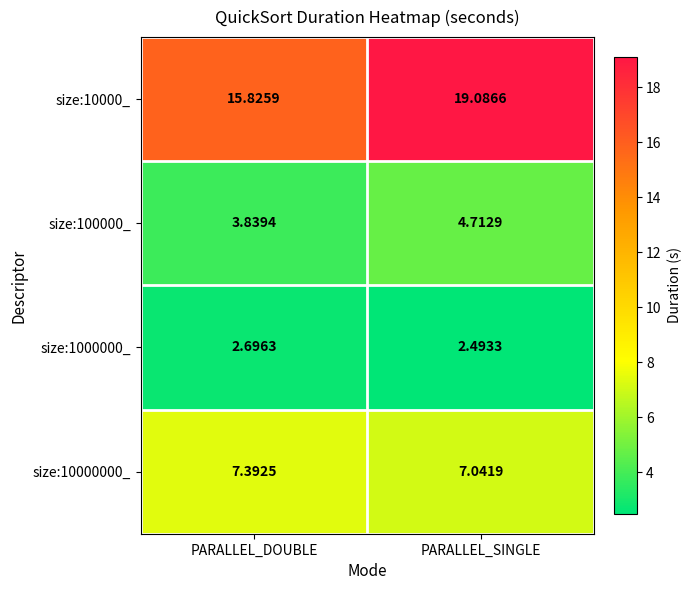

Which category has the highest value across all series?

PARALLEL_SINGLE